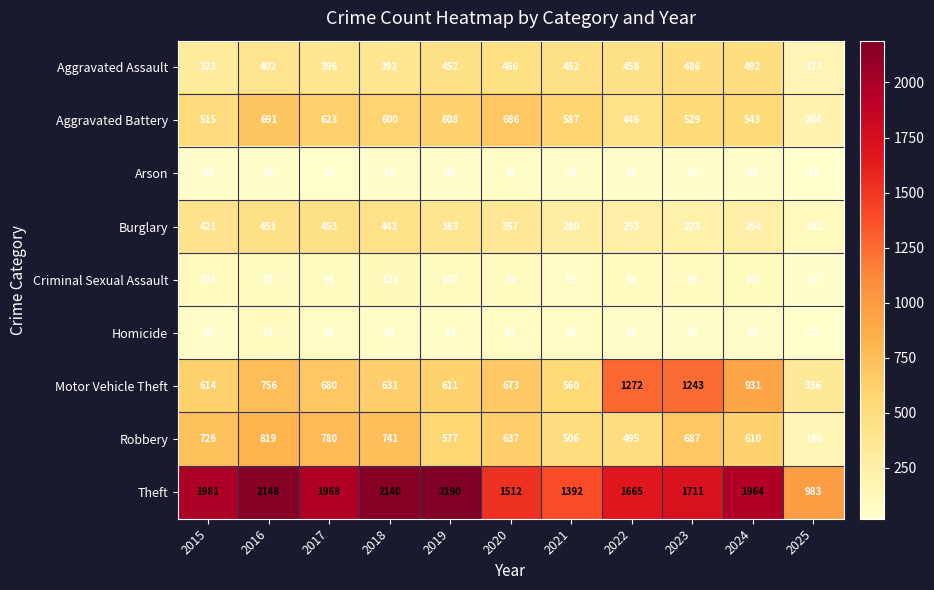

The value of Criminal Sexual Assault at 2019 is 102. True or false?

True